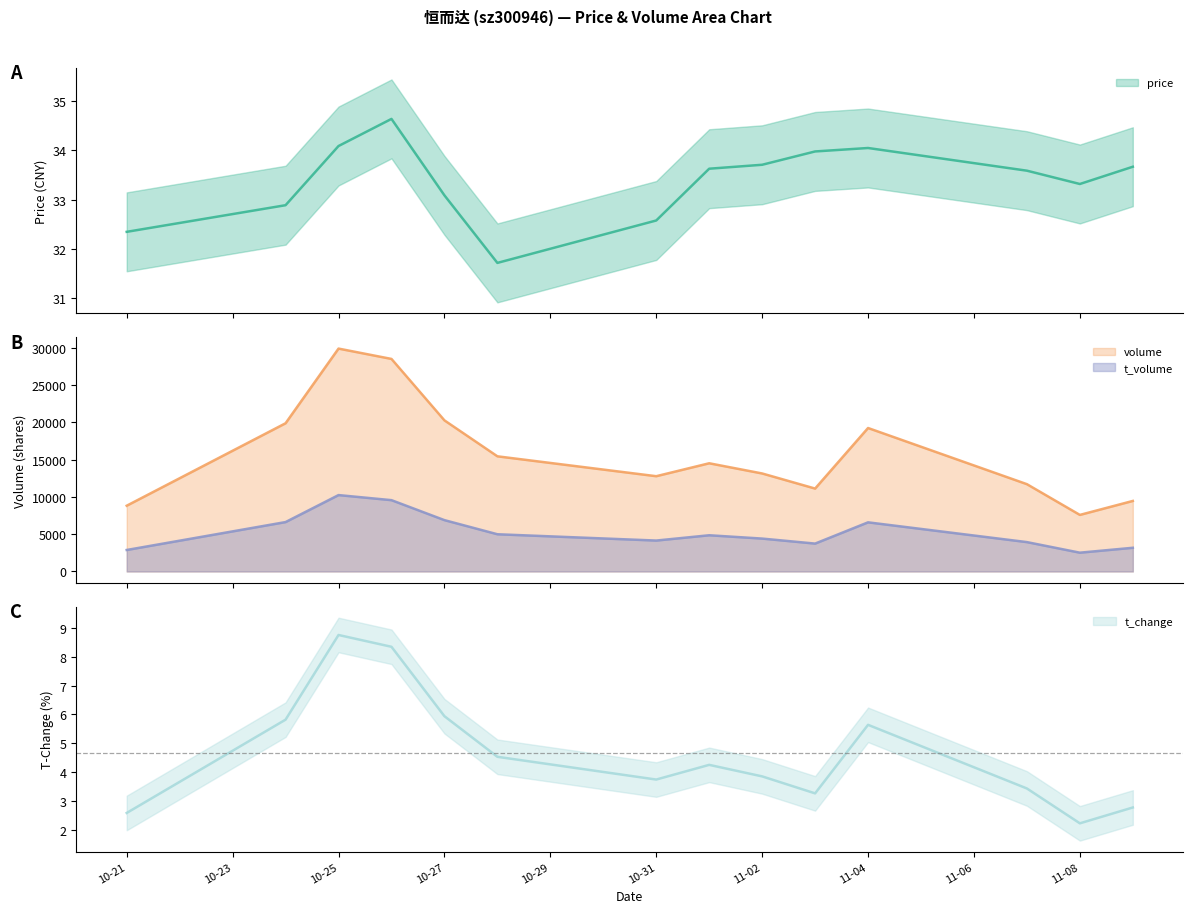

True or false: volume and t_volume intersect in this chart.

False